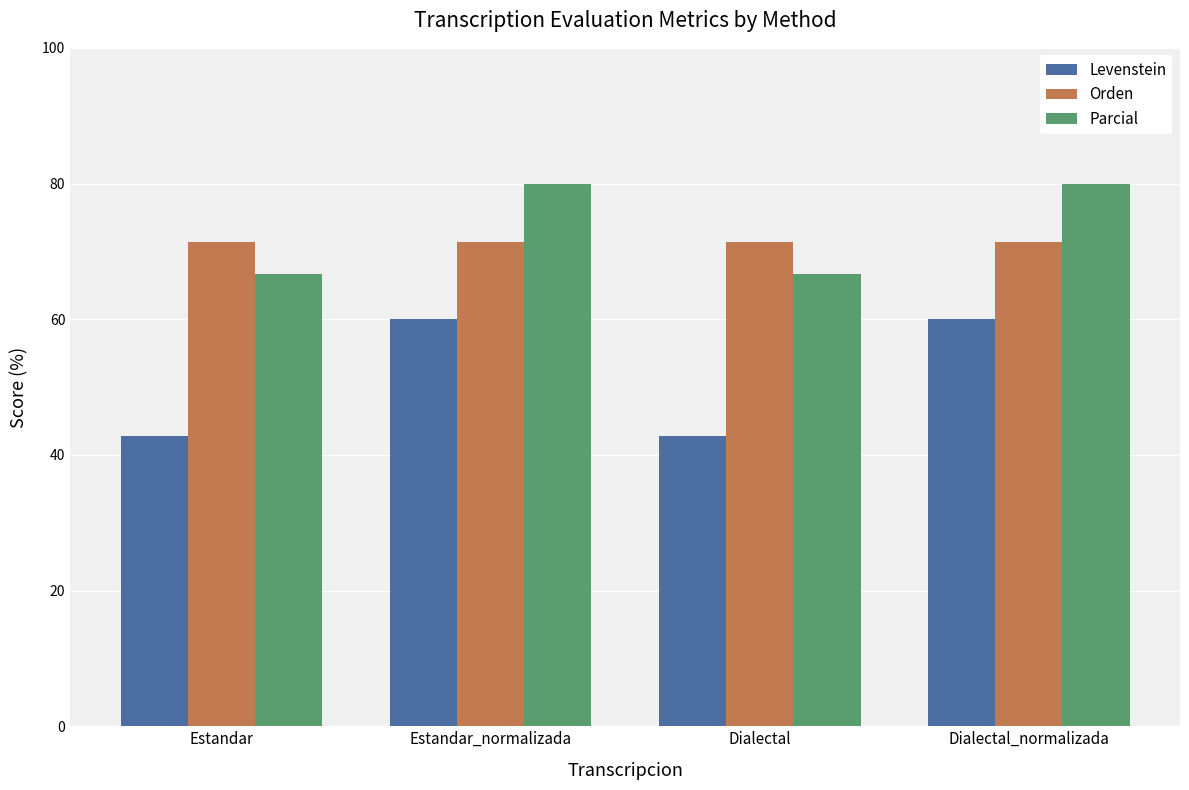

What is the lowest value of the Levenstein series?

42.9